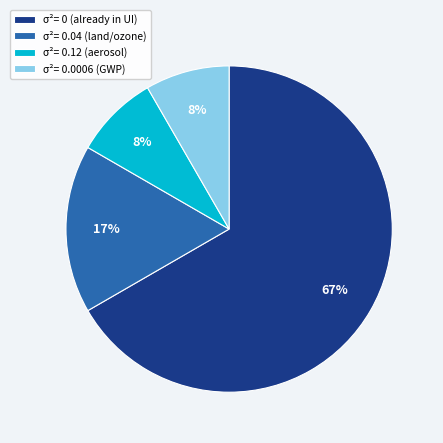

Which category has the biggest portion of the pie?

σ²= 0 (already in UI)